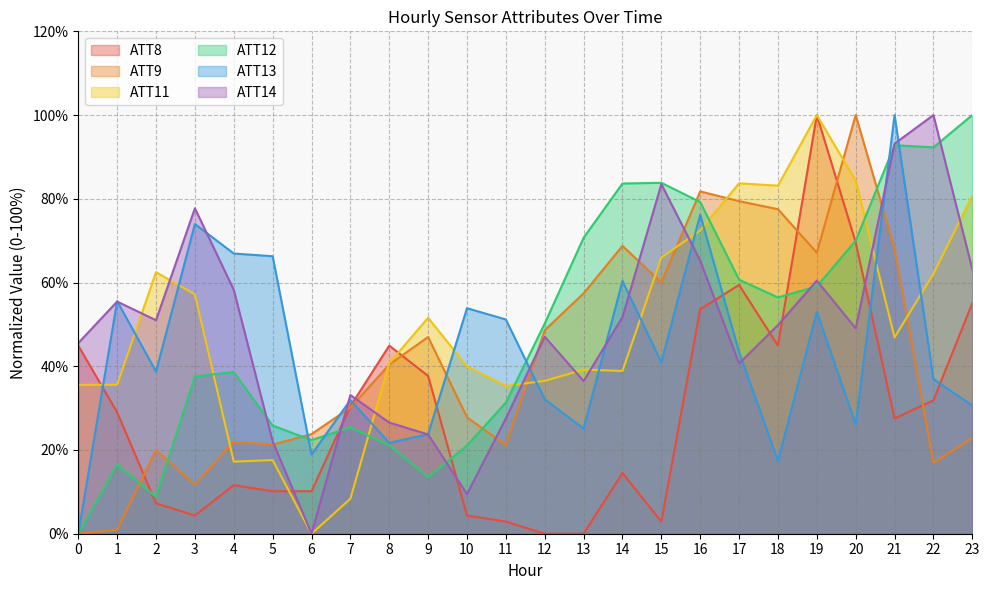

At which category does ATT14 reach its first local valley?

2